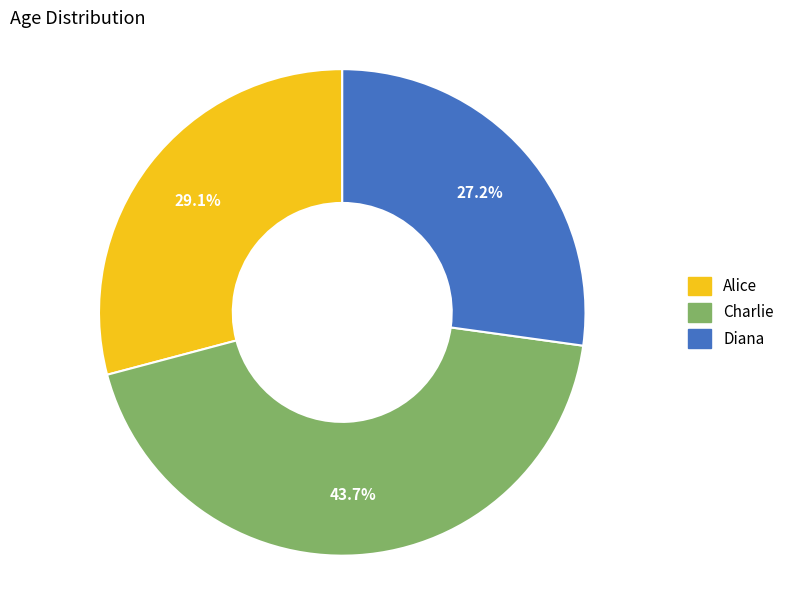

To the nearest percent, what is the combined percentage of Charlie and Diana?

71%